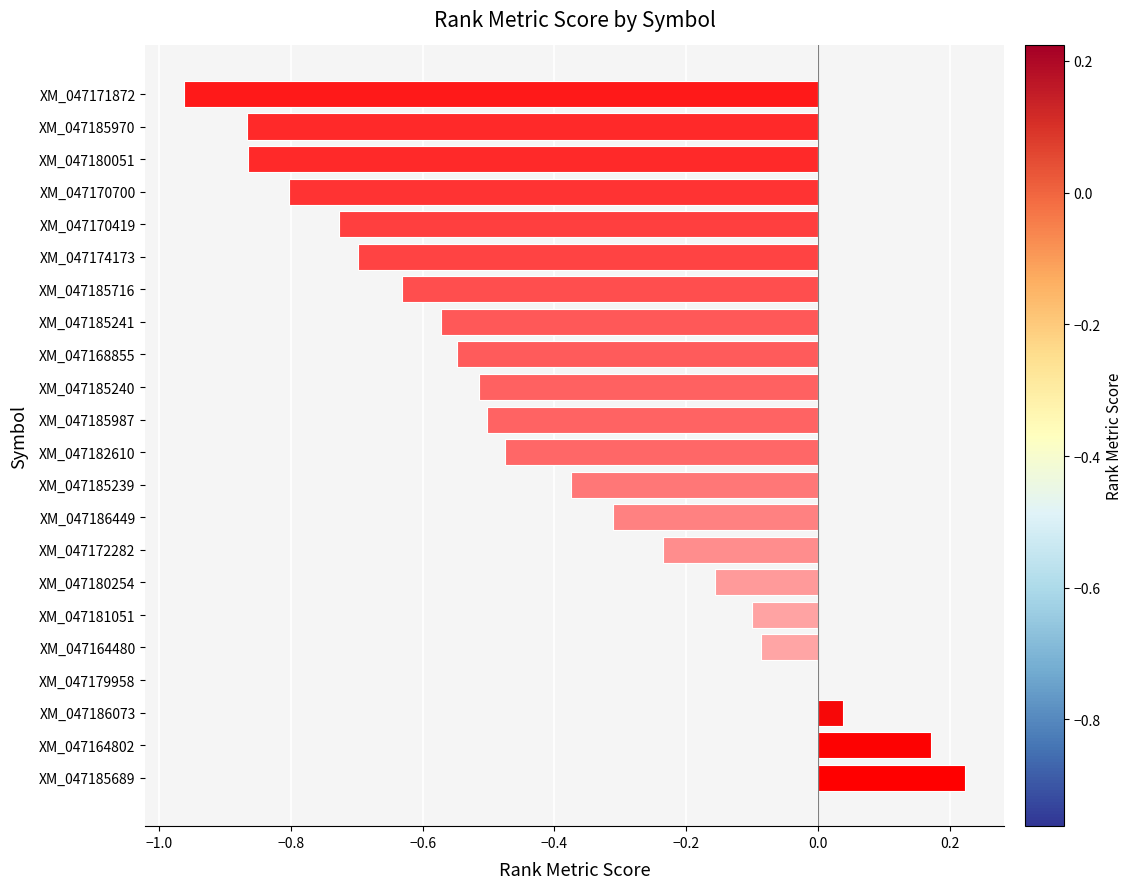

At which category does the chart reach its peak across all series?

XM_047185689